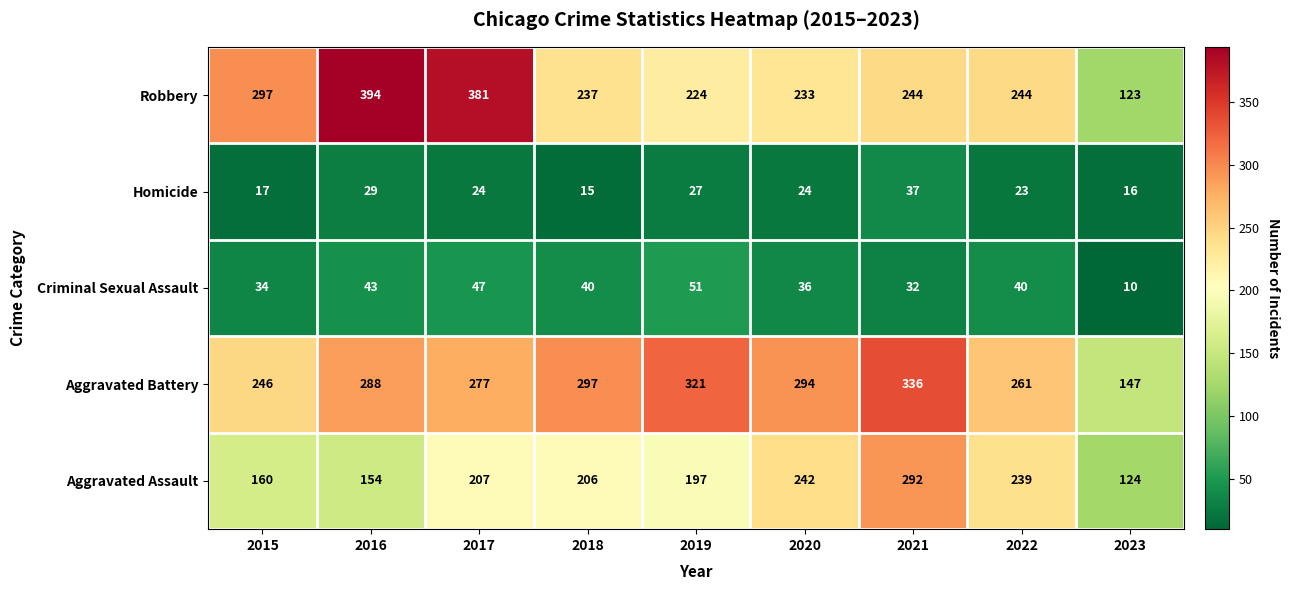

Is it true that Robbery equals 244 at 2021?

True